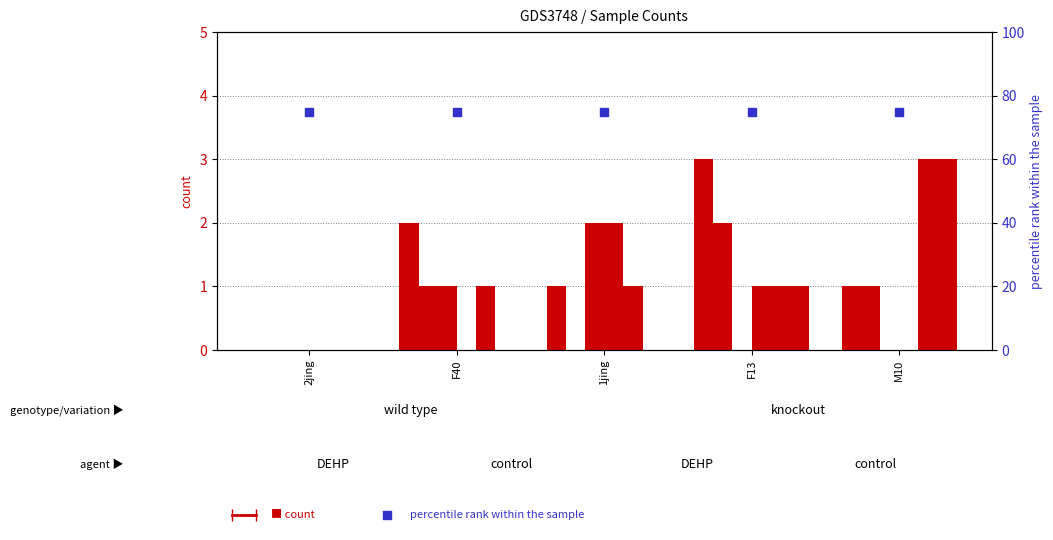

At which category is the sum across all series the highest?

F13